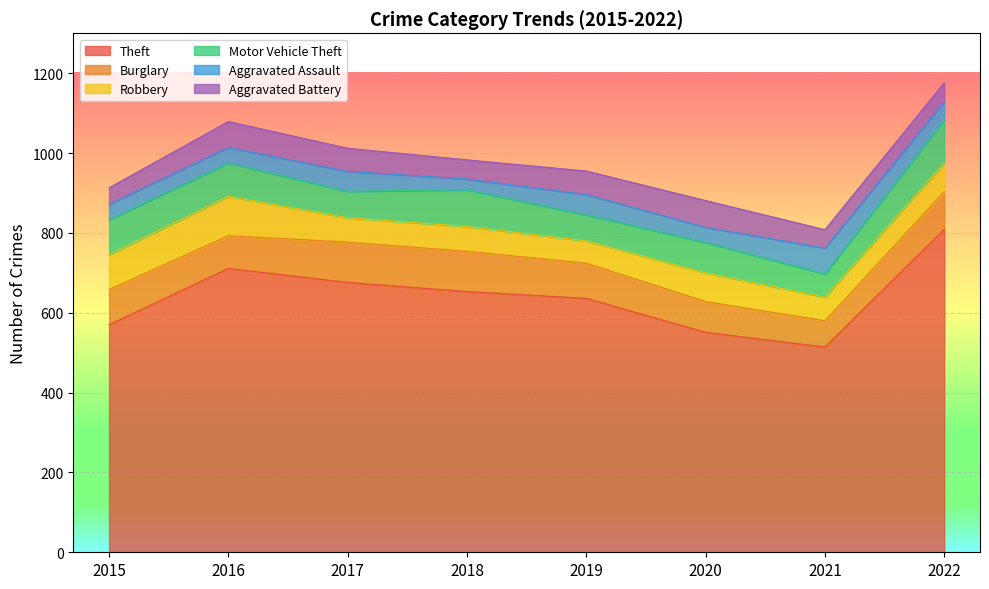

Which label corresponds to the largest value in the chart?

2022